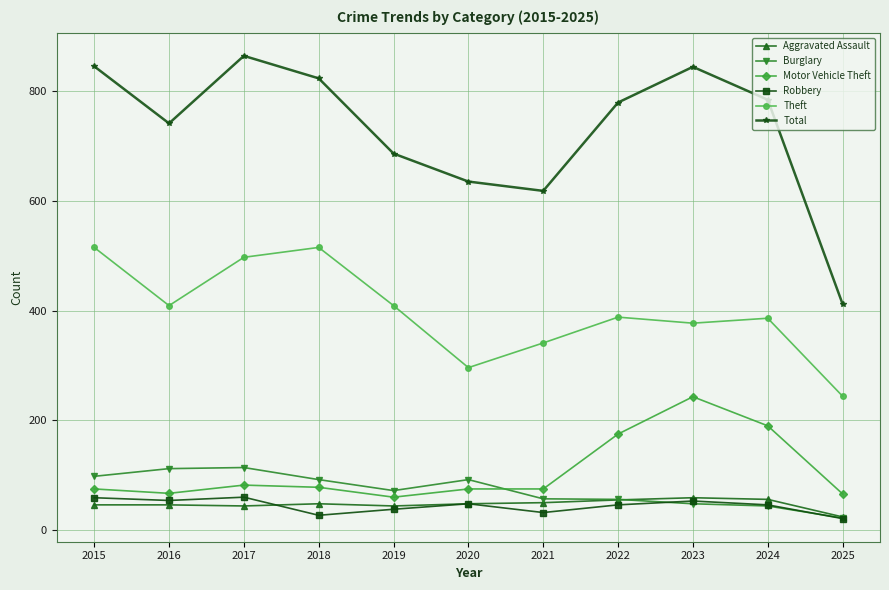

What is the value of the Burglary point at the 5th from the left?

72